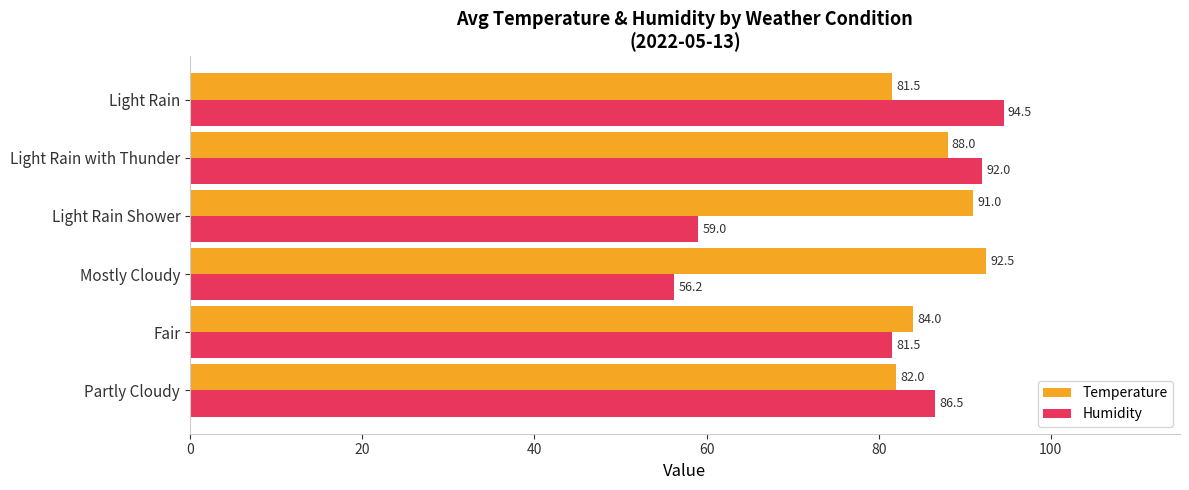

Between Partly Cloudy and Fair, which series saw the biggest shift?

Humidity